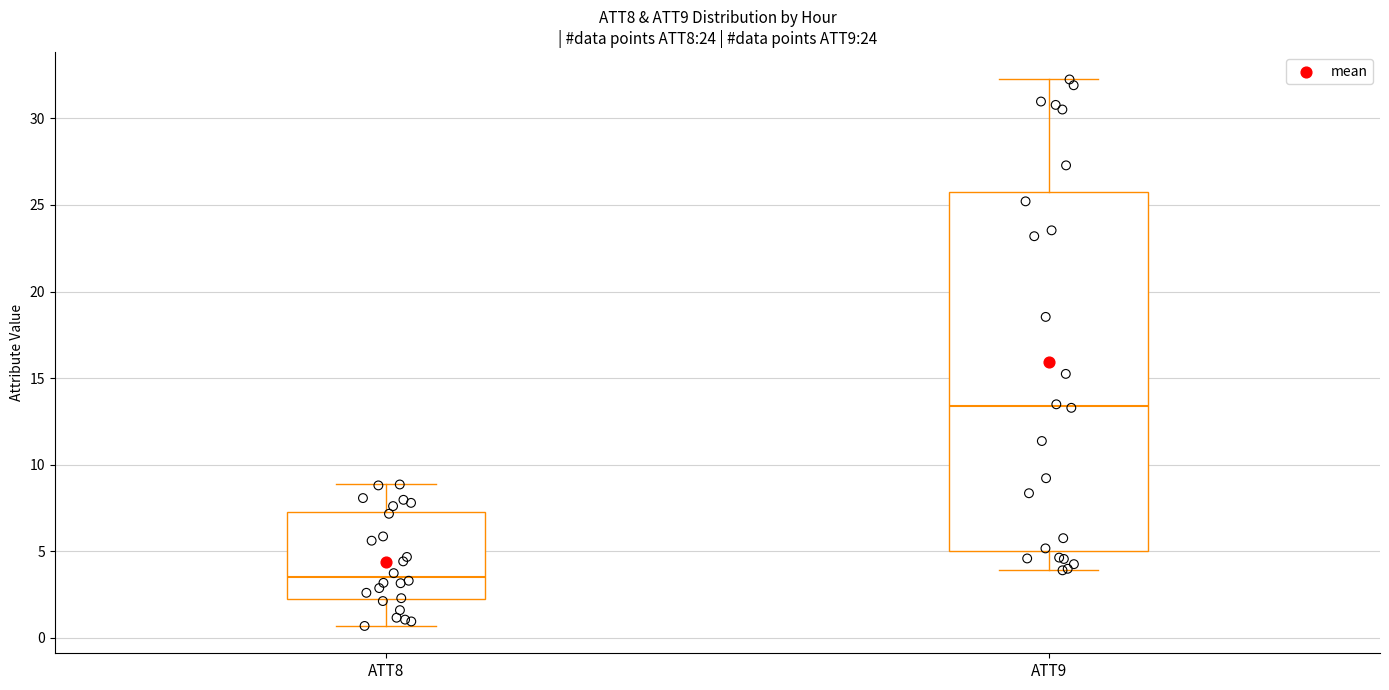

Where is the upper edge of the box for ATT8 on the y-axis? The values are not printed on the chart, so give them approximately, as read against the axis.

7.5